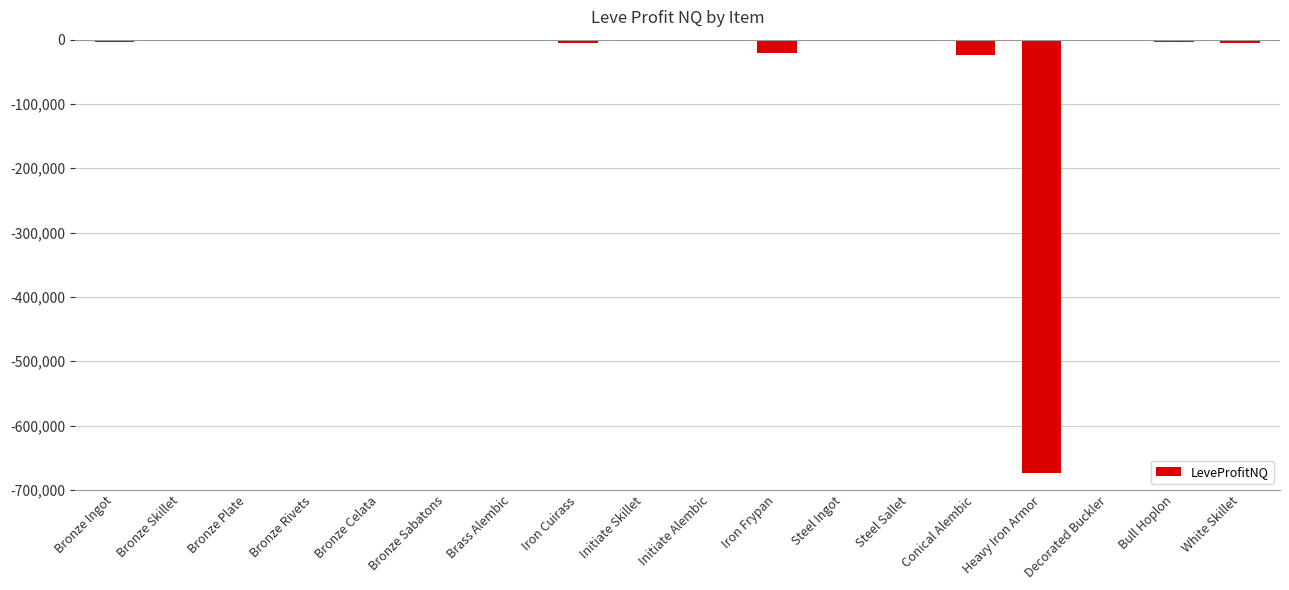

The chart shows a value of -396997.6 at Heavy Iron Armor. True or false?

False